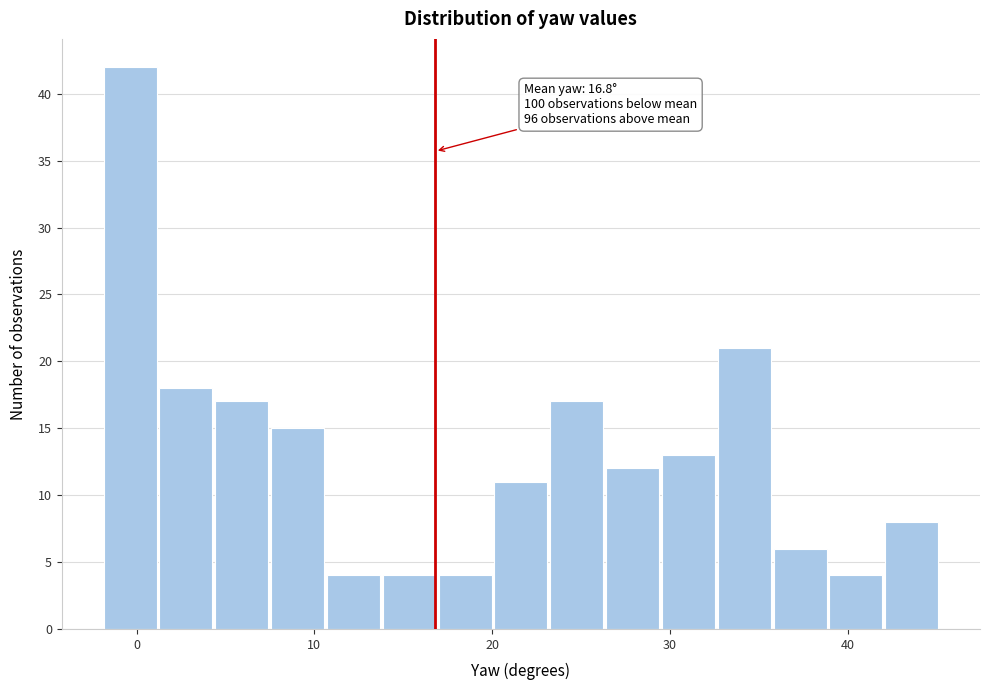

Read against the x-axis, roughly where is the centre of the tallest bar?

0